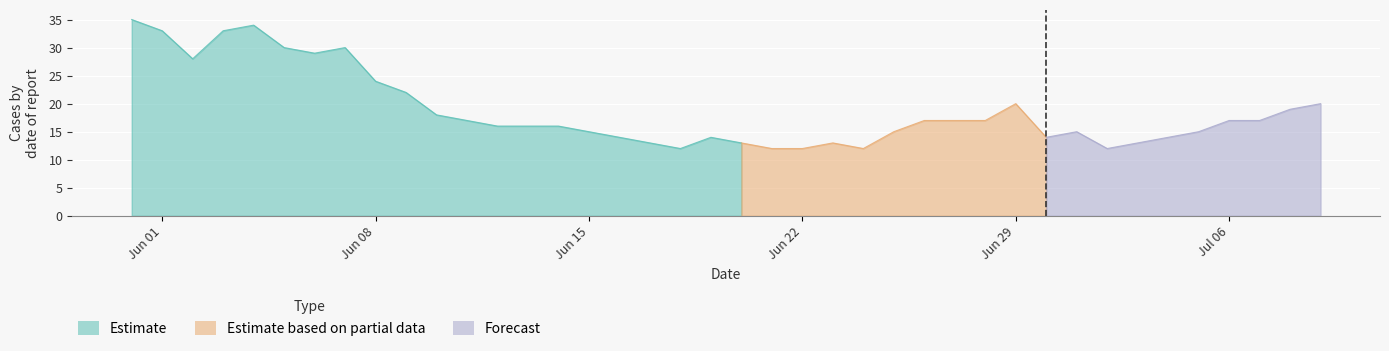

What is the difference between the highest and lowest values at 2020-07-09?

20